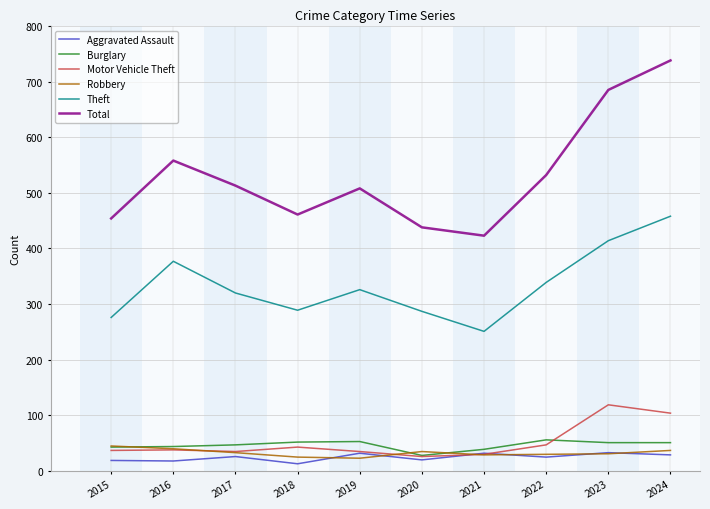

What is the difference between the highest and lowest values at 2021?

394